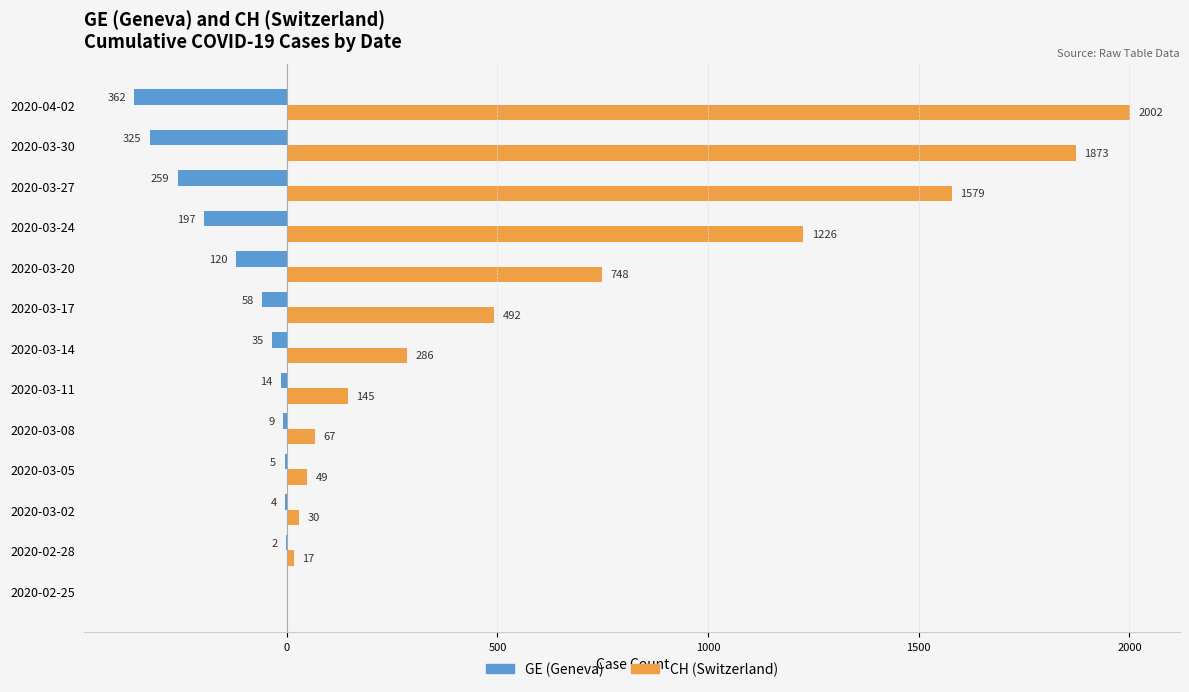

Which series changed the most between 2020-02-28 and 2020-04-02?

CH (Switzerland)